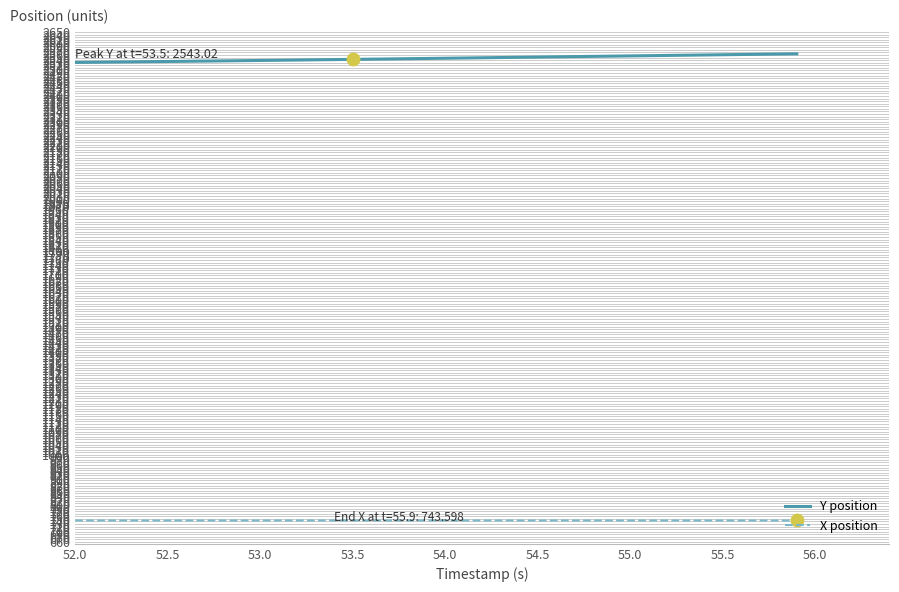

What are all the series names shown in the legend?

Y position, X position